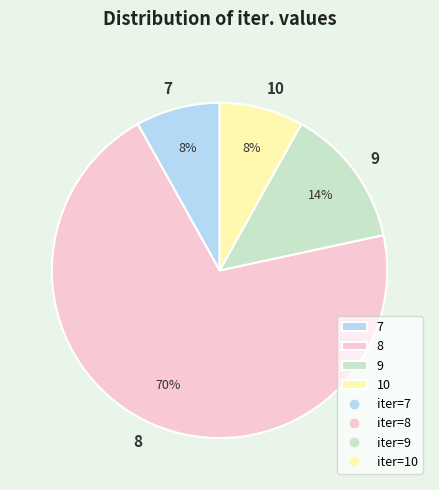

Is the sum of 9 and 8 greater than half?

Yes